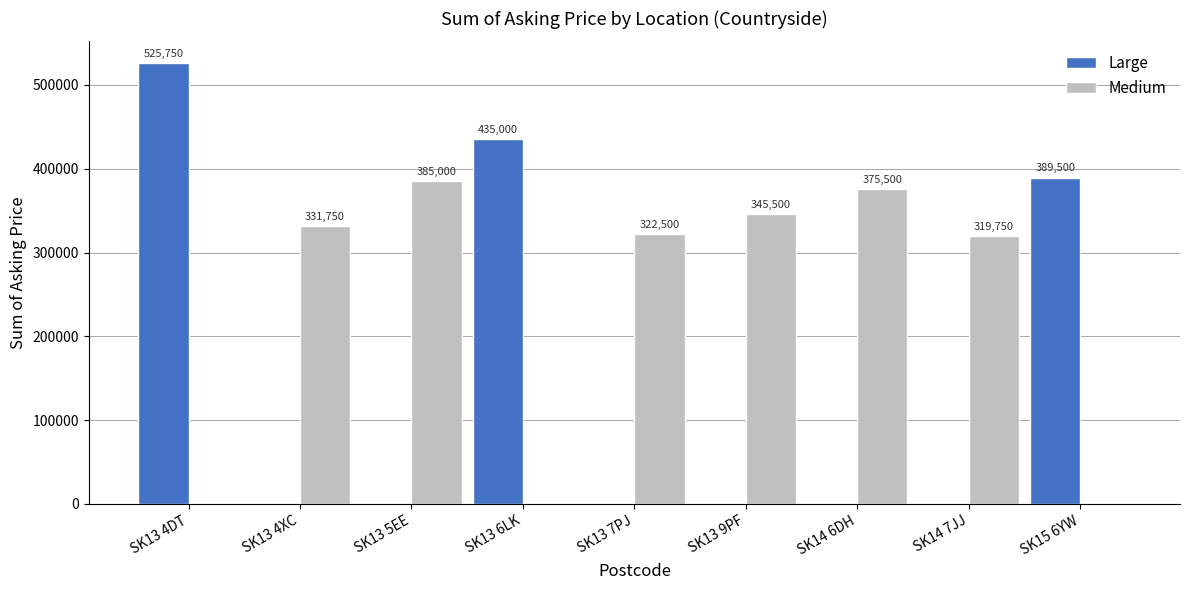

Are the bars grouped side by side (vs. stacked)?

Yes